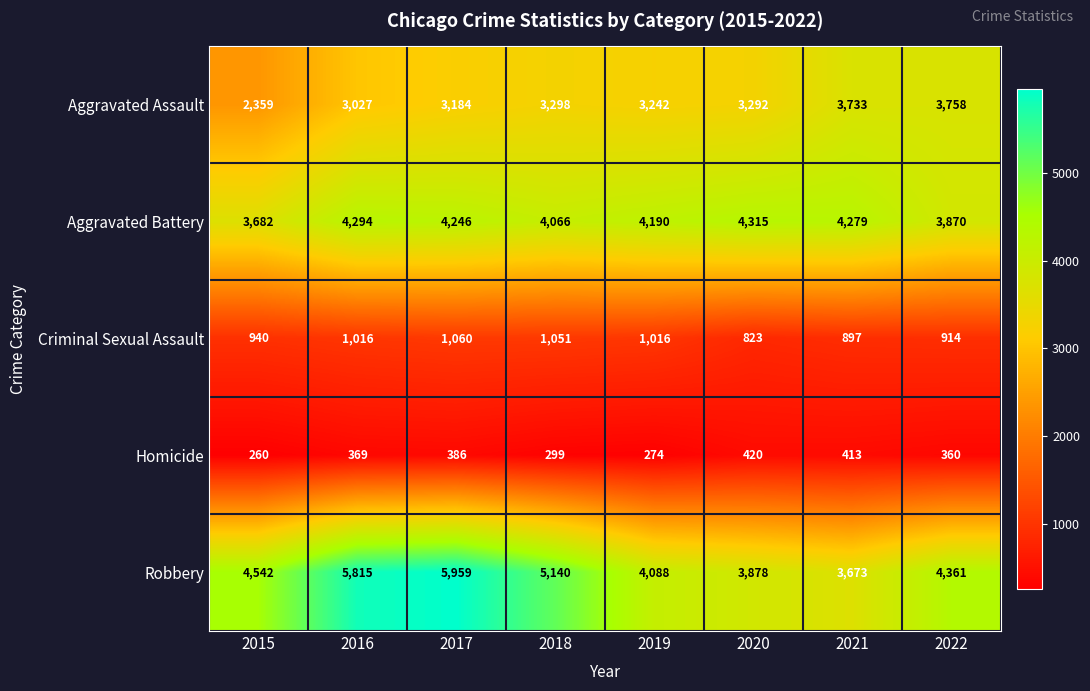

Rank the series at 2016 from highest to lowest value.

Robbery, Aggravated Battery, Aggravated Assault, Criminal Sexual Assault, Homicide